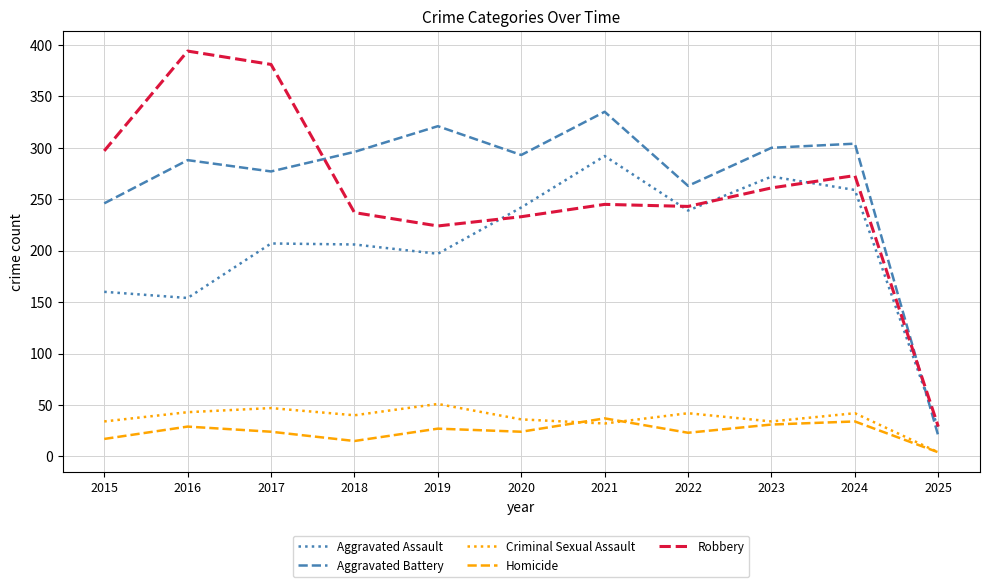

In Aggravated Assault, how many points are lower than both neighbors (excluding endpoints)?

3